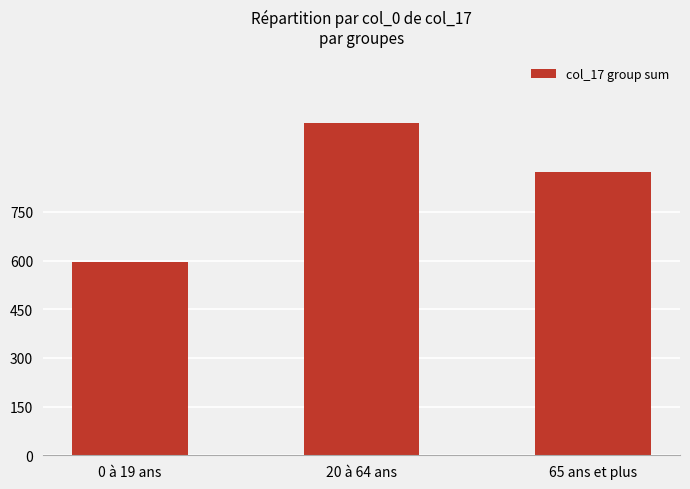

Where does the data first go above 874?

20 à 64 ans